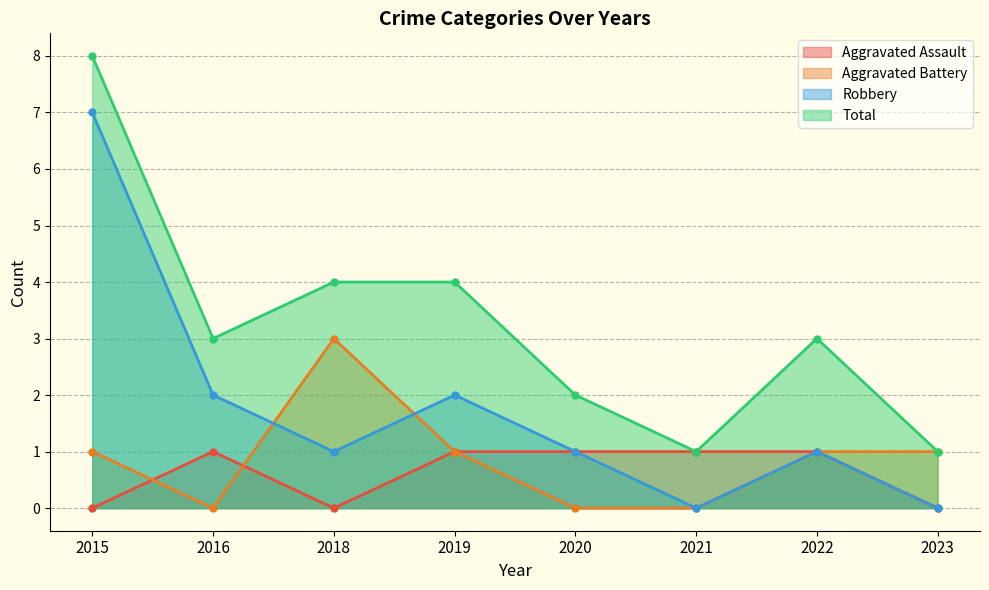

In Total, how many points are higher than both neighbors (excluding endpoints)?

1